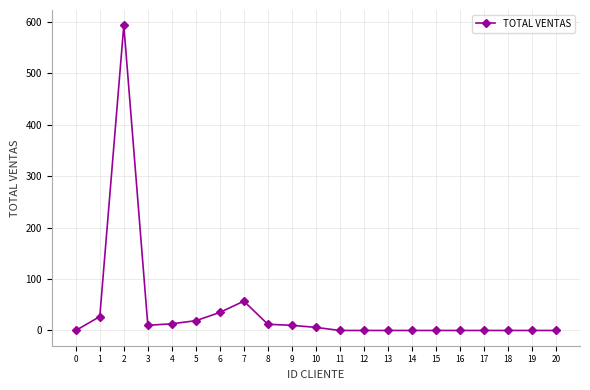

What is the maximum value shown in the chart?

593